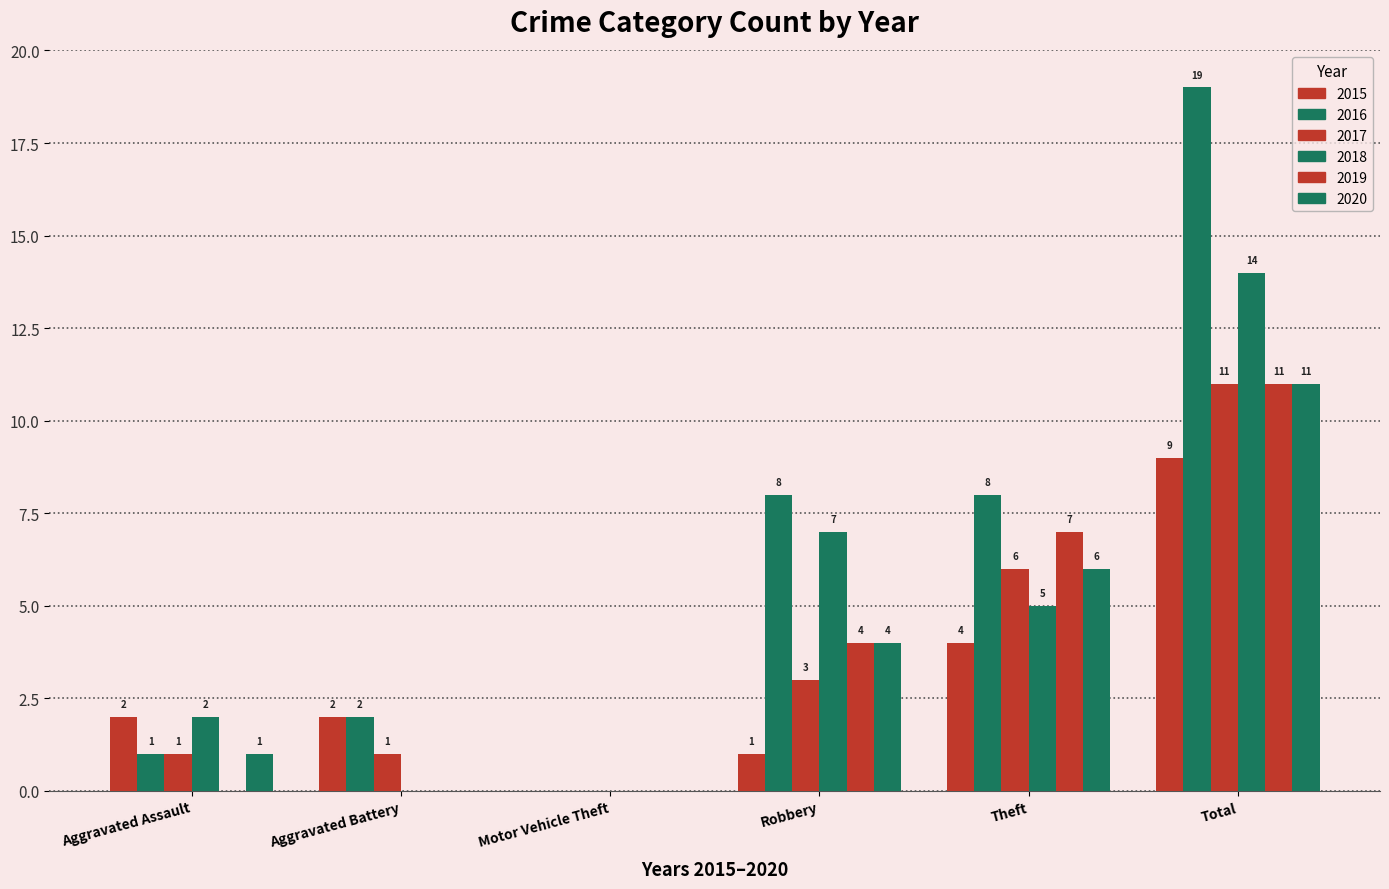

What is the value of the 2017 bar at the 2nd from the left?

1